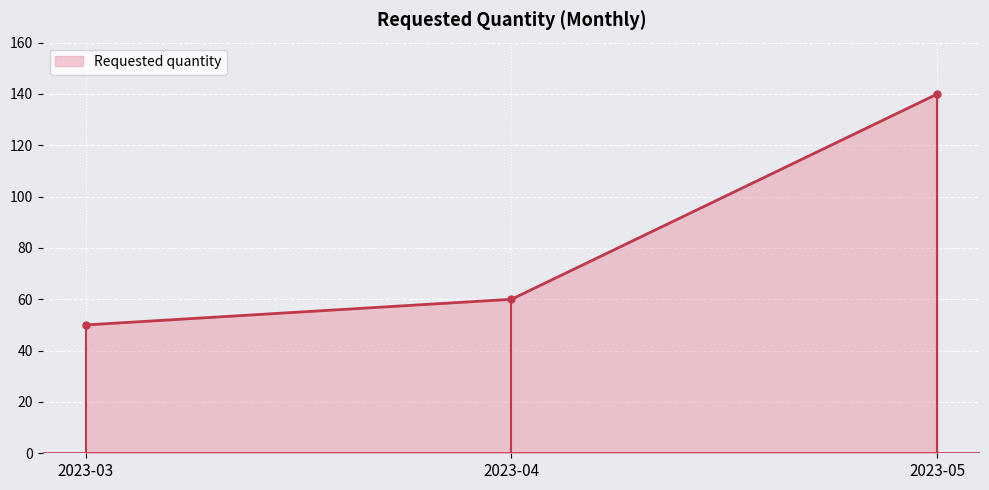

Between 2023-03 and 2023-04, which is larger?

2023-04